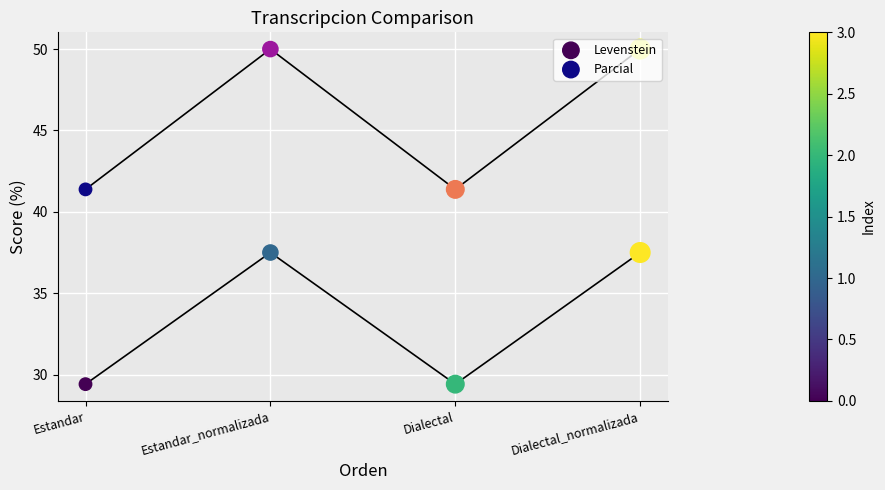

What is the total value across all series at Estandar?

70.8